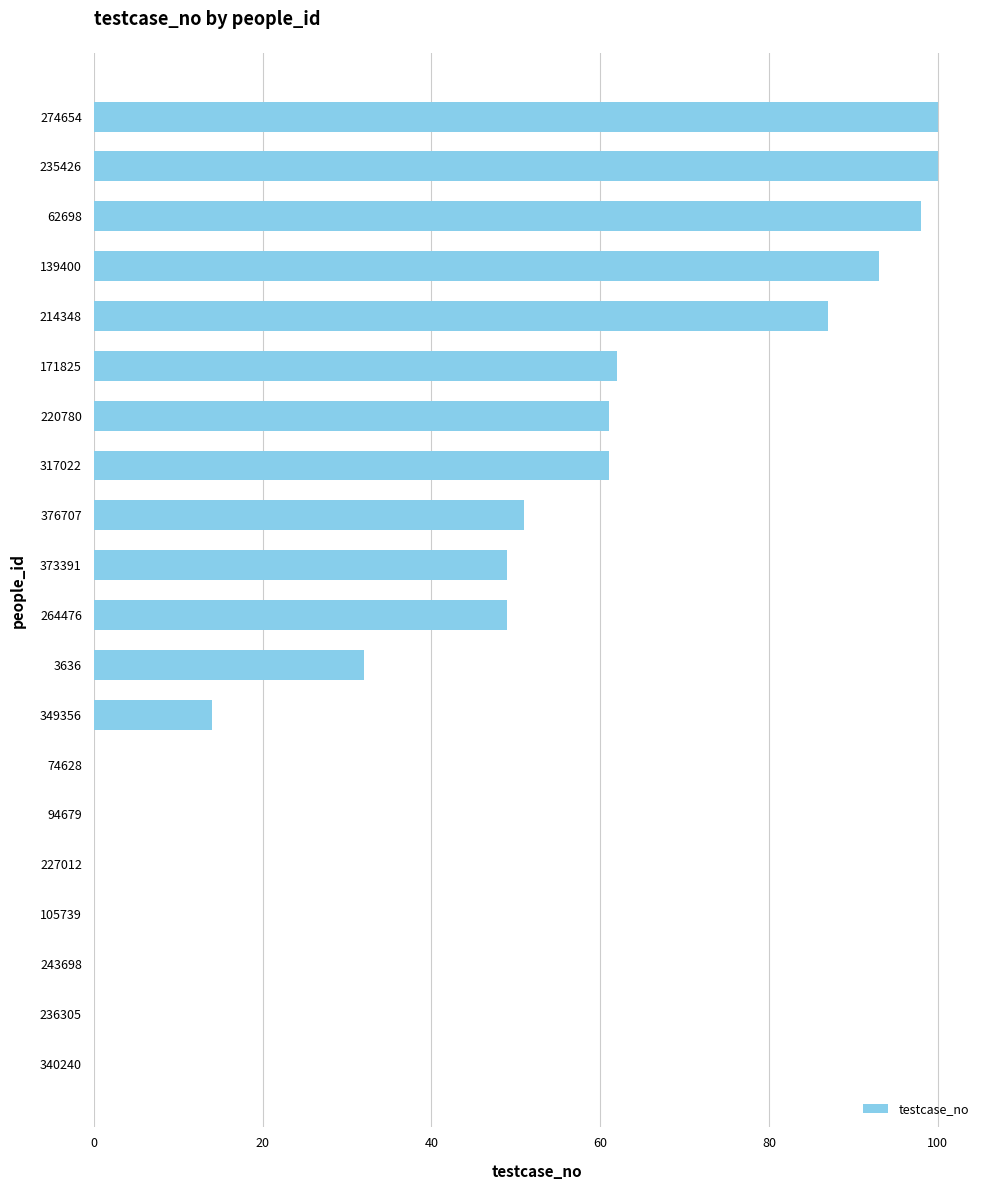

What is the change in value from 274654 to 220780?

-39